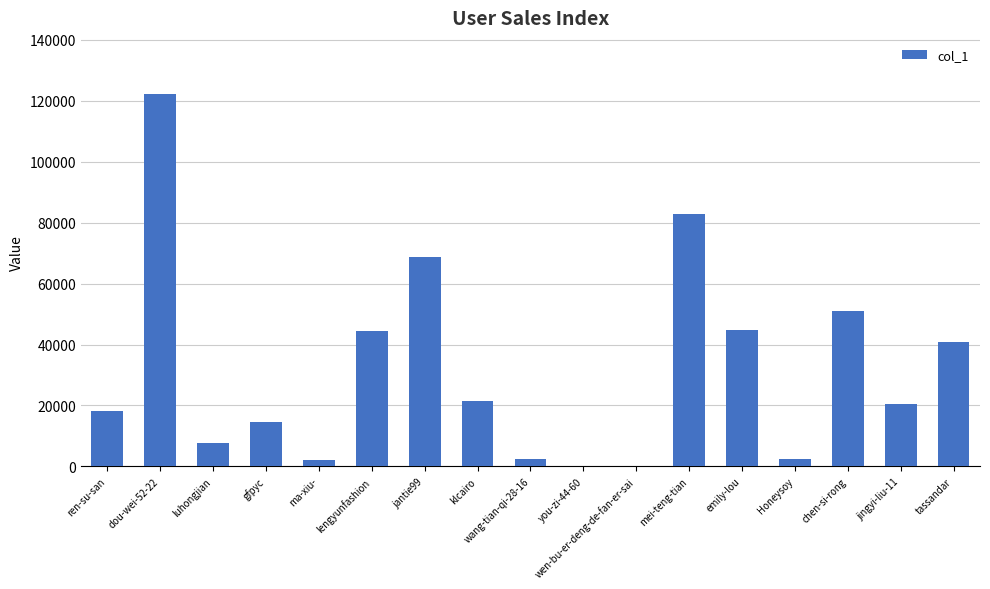

Are the bars grouped side by side (vs. stacked)?

No